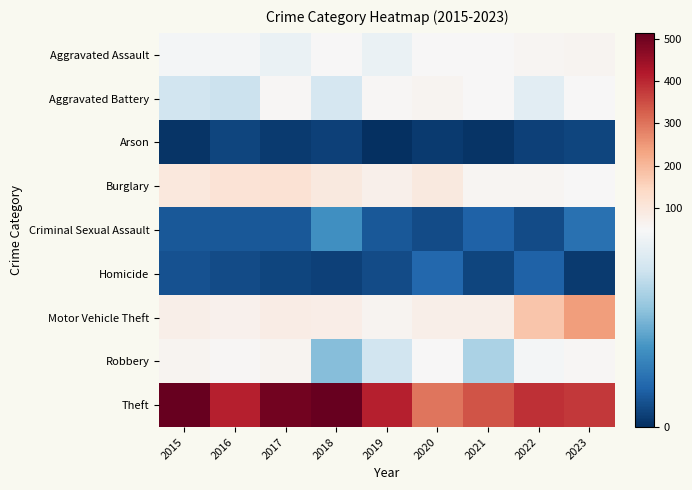

Rank the series at 2021 from lowest to highest value.

Arson, Homicide, Criminal Sexual Assault, Robbery, Aggravated Battery, Aggravated Assault, Burglary, Motor Vehicle Theft, Theft